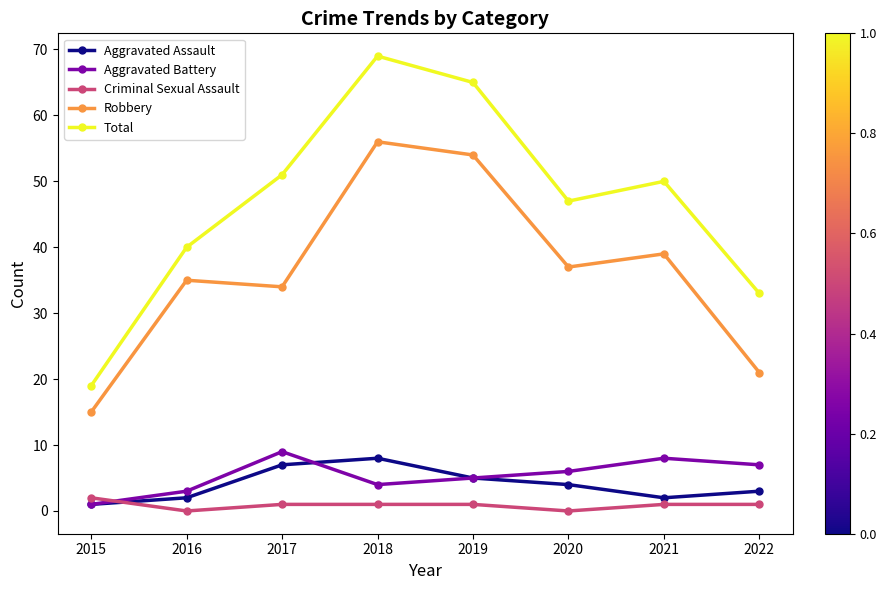

How many categories are shown in the chart?

8